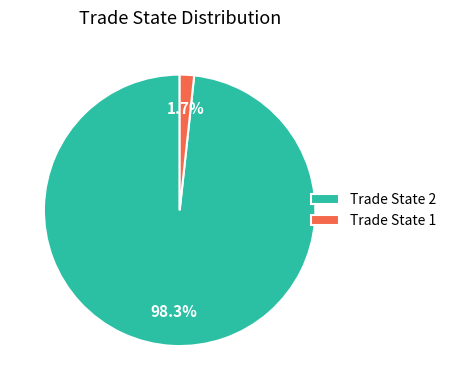

Which slice represents more than half of the pie?

Trade State 2